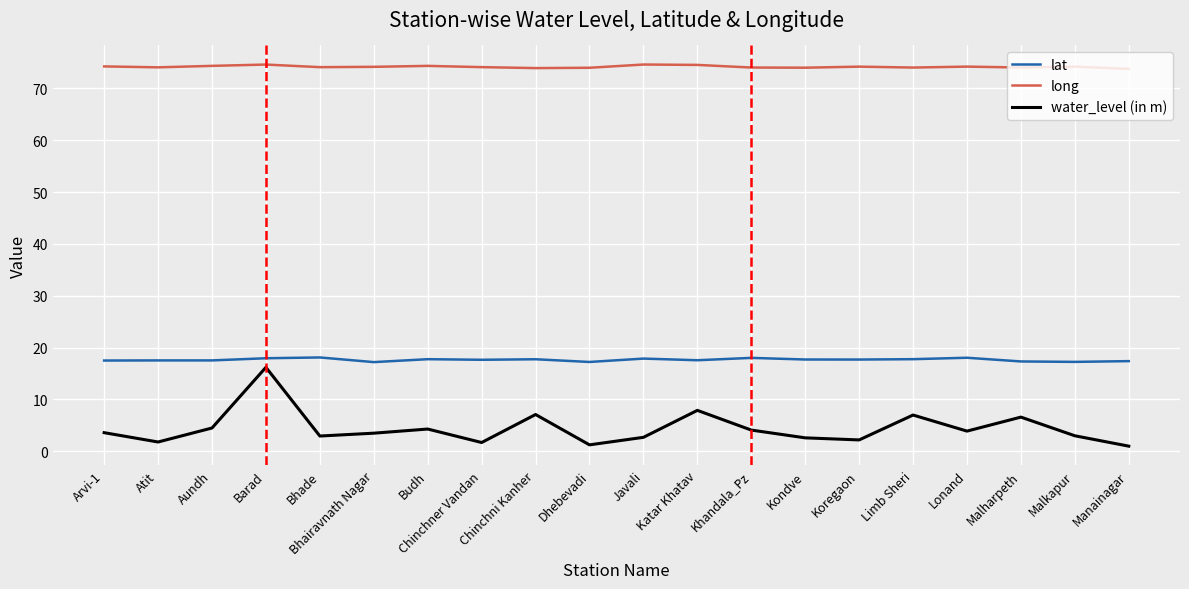

True or false: lat and water_level (in m) cross at least once.

False